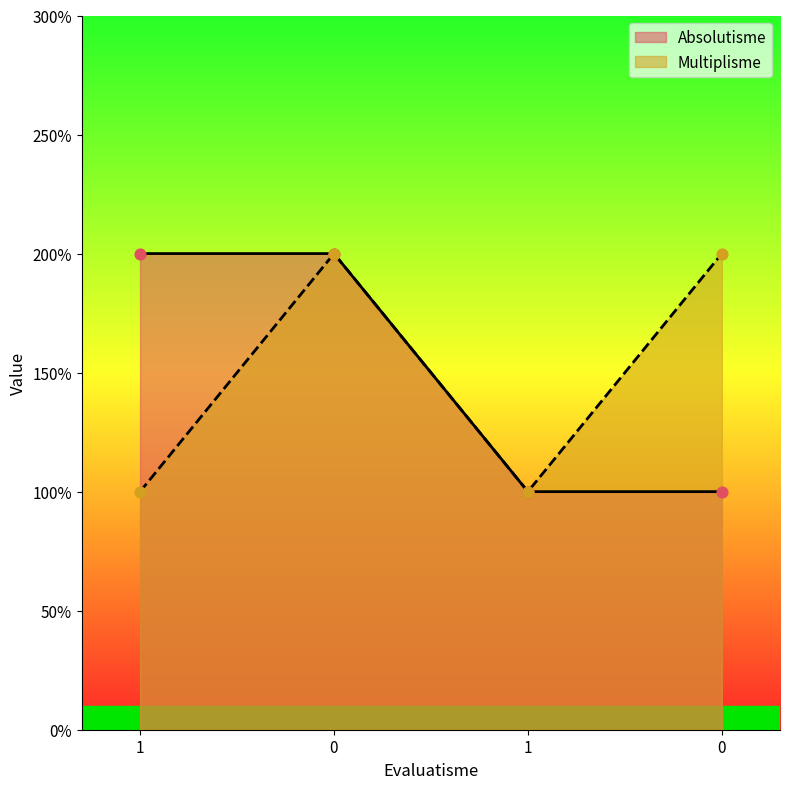

Which series reaches the minimum Y coordinate?

Absolutisme